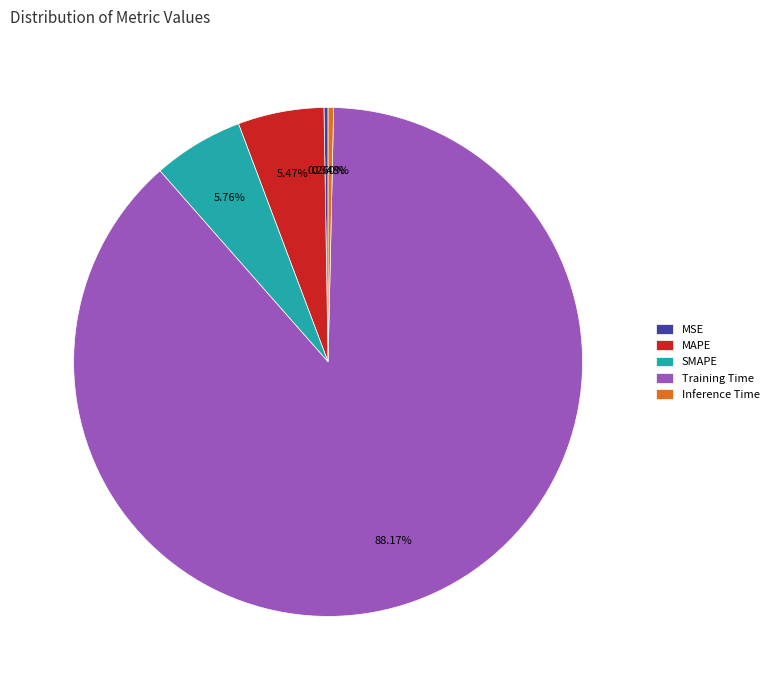

Between Inference Time and Training Time, which is larger?

Training Time